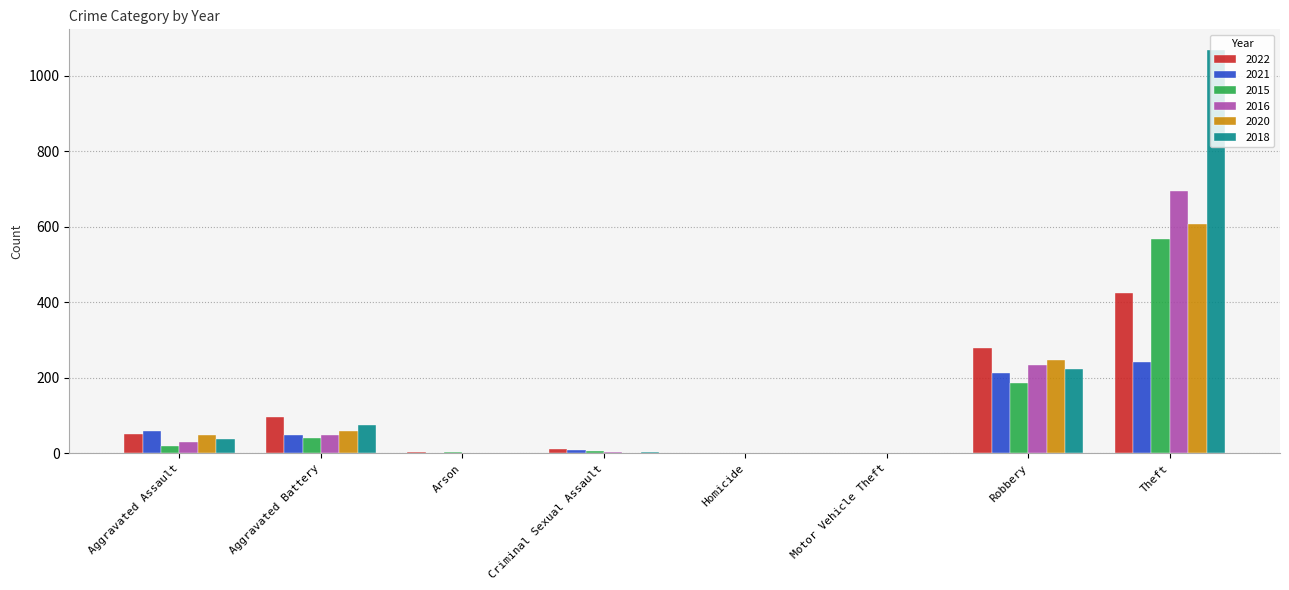

What is the maximum value shown in the chart?

1070